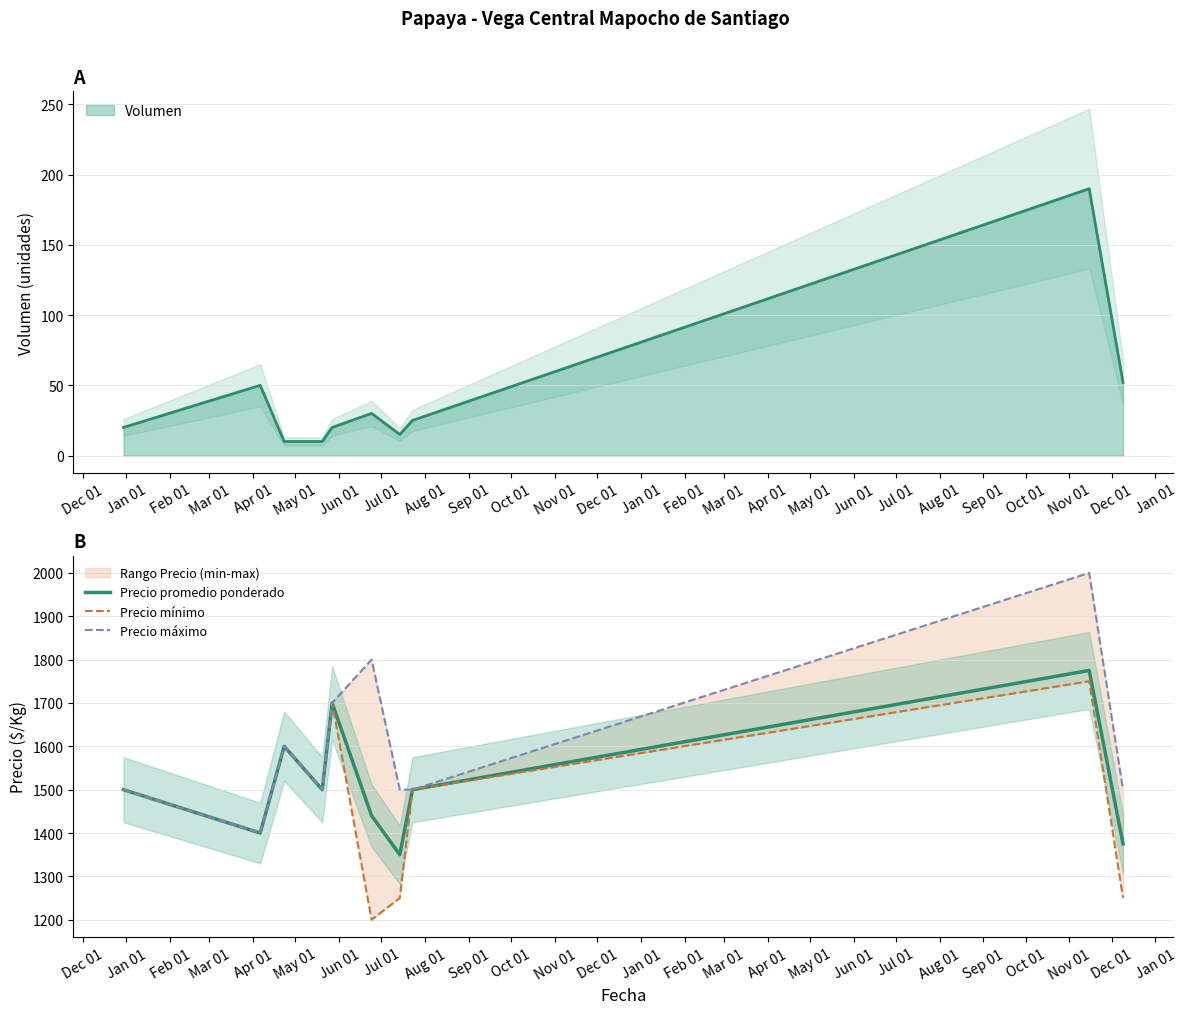

What is the value of the Precio máximo point at the 3rd from the left?

1600